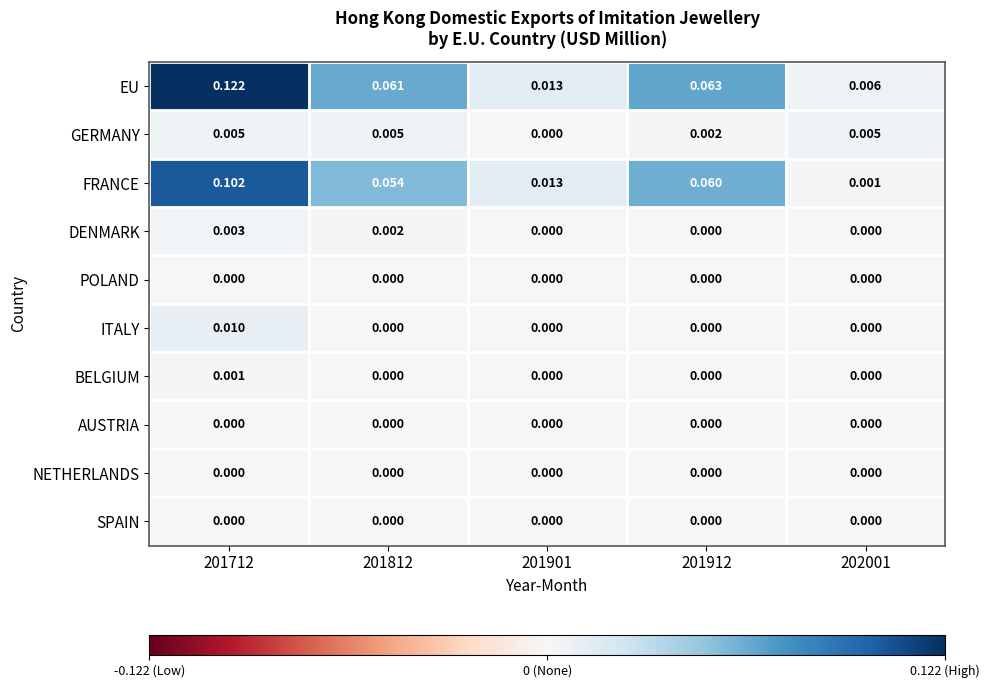

Which series has the largest total across all categories?

EU